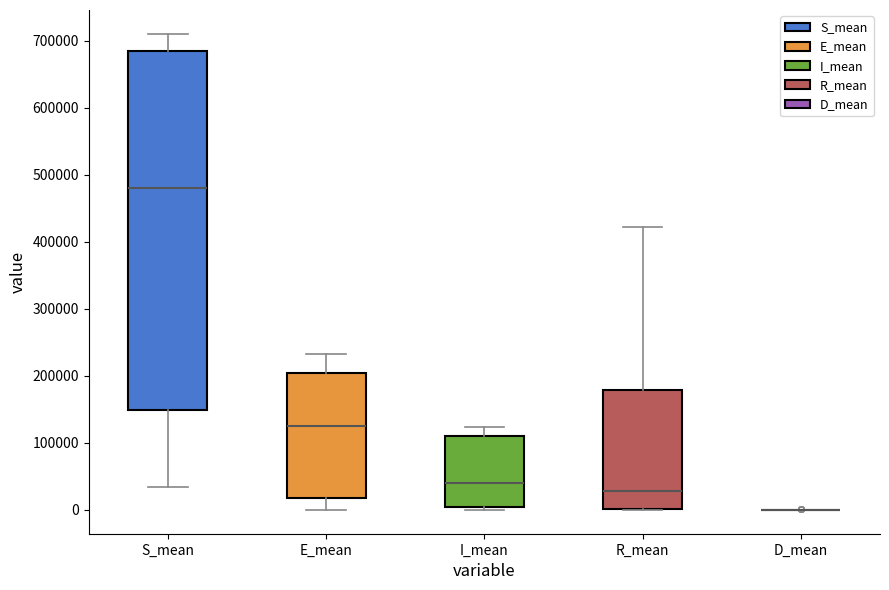

Reading left to right, transcribe this box plot: for each box, give where its median line is, the range the box spans, and where its two whiskers end, as read against the y-axis. The values are not printed on the chart, so give them approximately, as read against the axis.

S_mean: median 480000, box 150000 to 690000, whiskers 30000 to 710000
E_mean: median 130000, box 20000 to 200000, whiskers 0 to 230000
I_mean: median 40000, box 0 to 110000, whiskers 0 (just below the box's lower edge) to 120000
R_mean: median 30000, box 0 to 180000, whiskers 0 to 420000
D_mean: box collapsed to a line at 0, whiskers 0 to 0